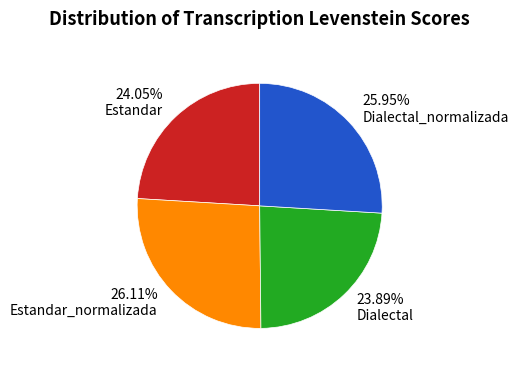

Do Dialectal_normalizada and Estandar_normalizada together represent more than half of the pie?

Yes